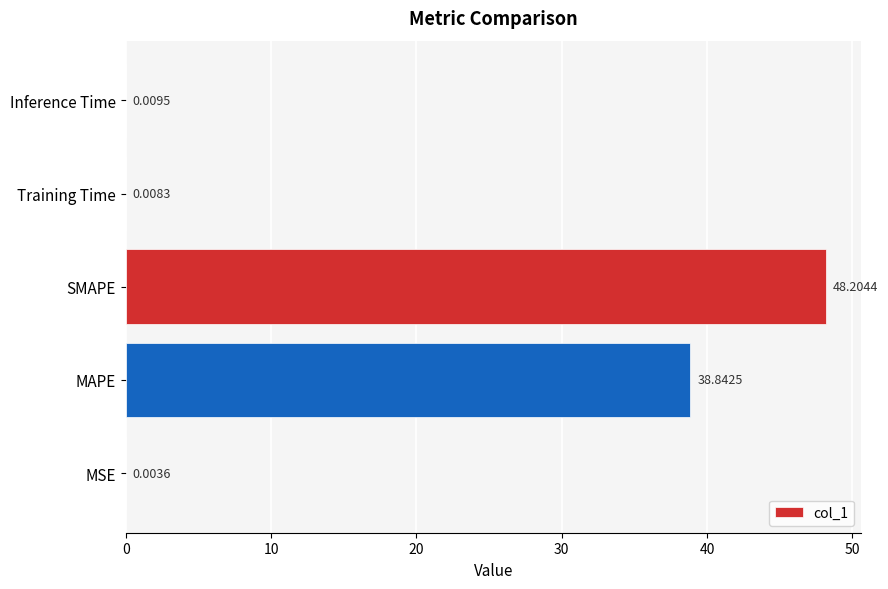

Where is the data nearest to the value 24?

MAPE